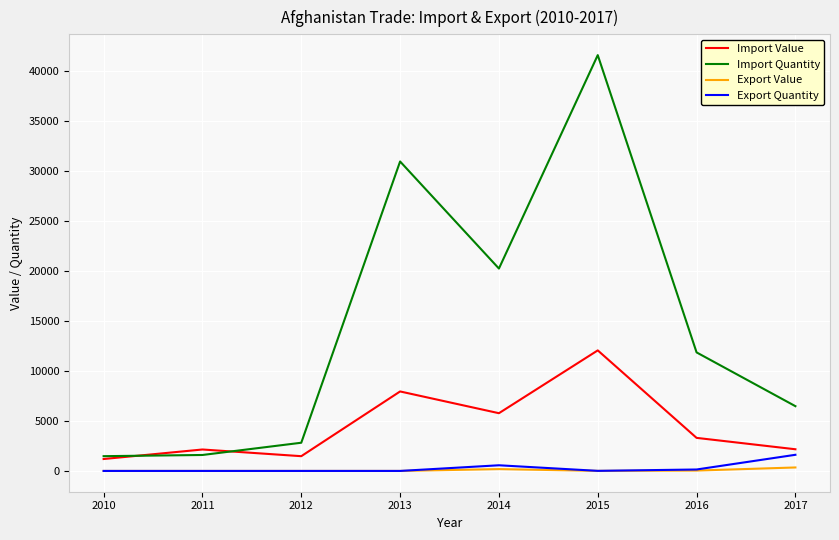

True or false: Export Value and Import Value intersect in this chart.

False